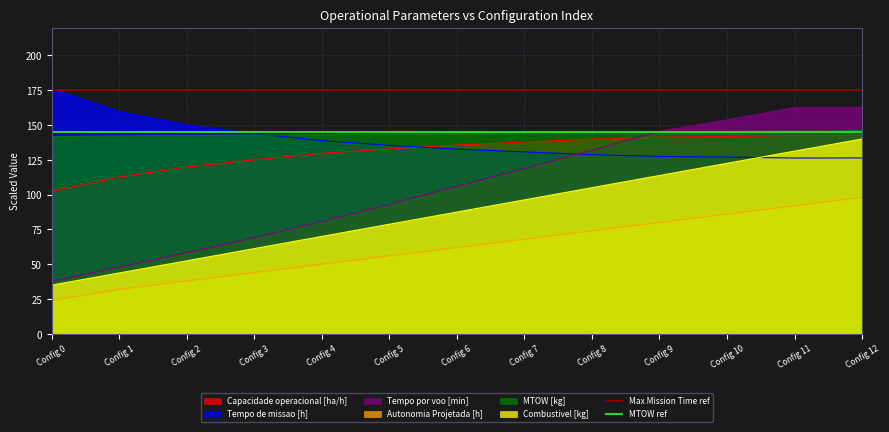

At which label does Tempo por voo [min] reach its minimum?

Config 0